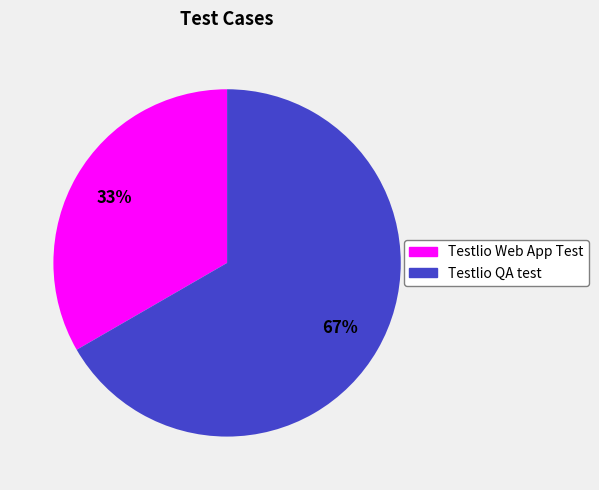

Do Testlio QA test and Testlio Web App Test together represent more than half of the pie?

Yes